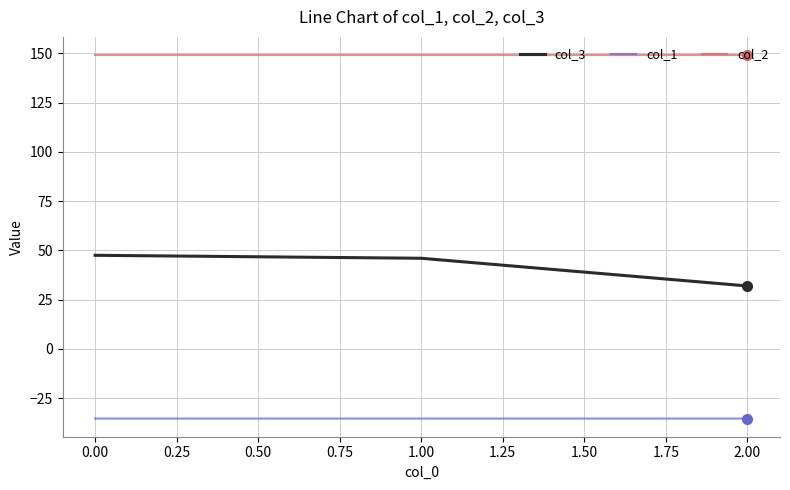

What is the spread (max minus min) of values at 1.00?

184.5